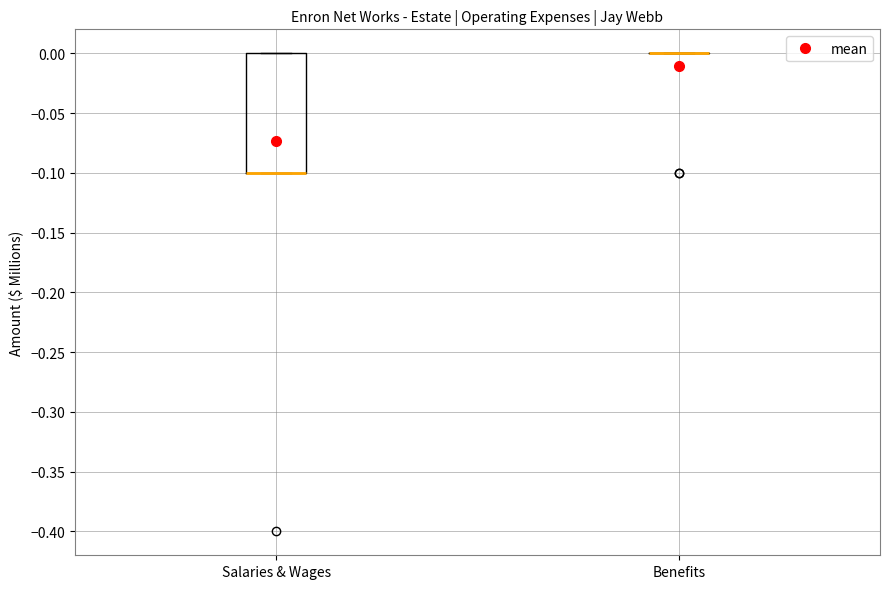

Comparing the boxes themselves (not the whiskers), which one is the tallest?

Salaries & Wages